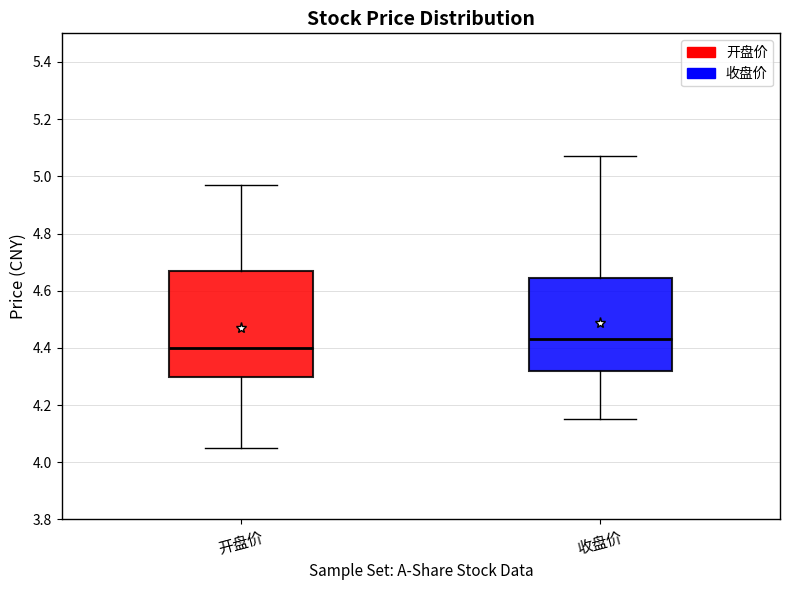

Comparing the boxes themselves (not the whiskers), which one is the tallest?

开盘价